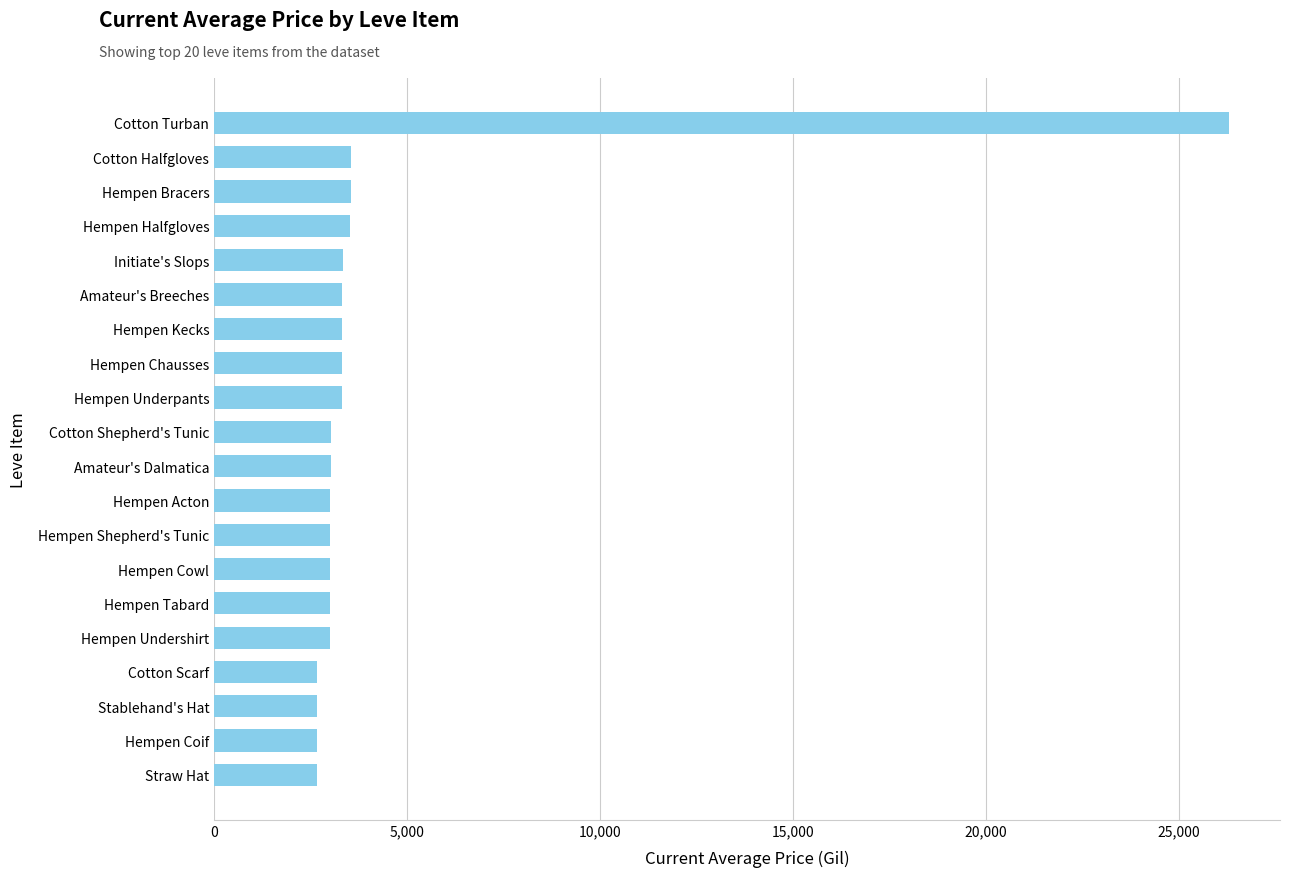

Does the chart contain stacked bars?

No